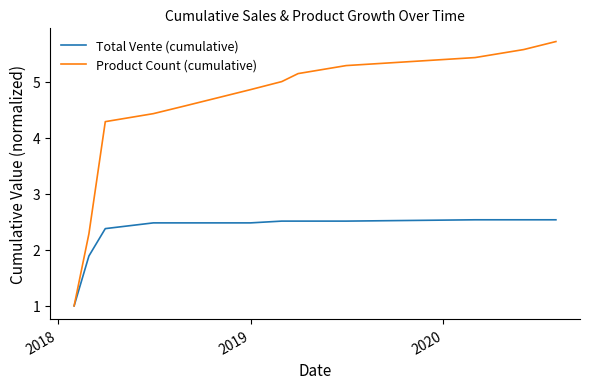

List the series in order of their overall mean, highest first.

Product Count (cumulative), Total Vente (cumulative)